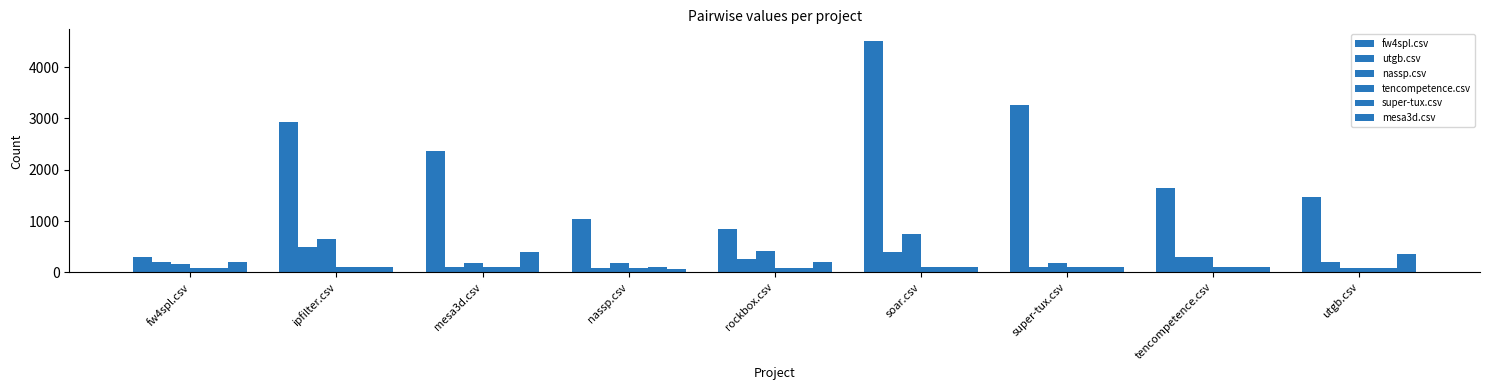

At which category is the sum across all series the highest?

soar.csv